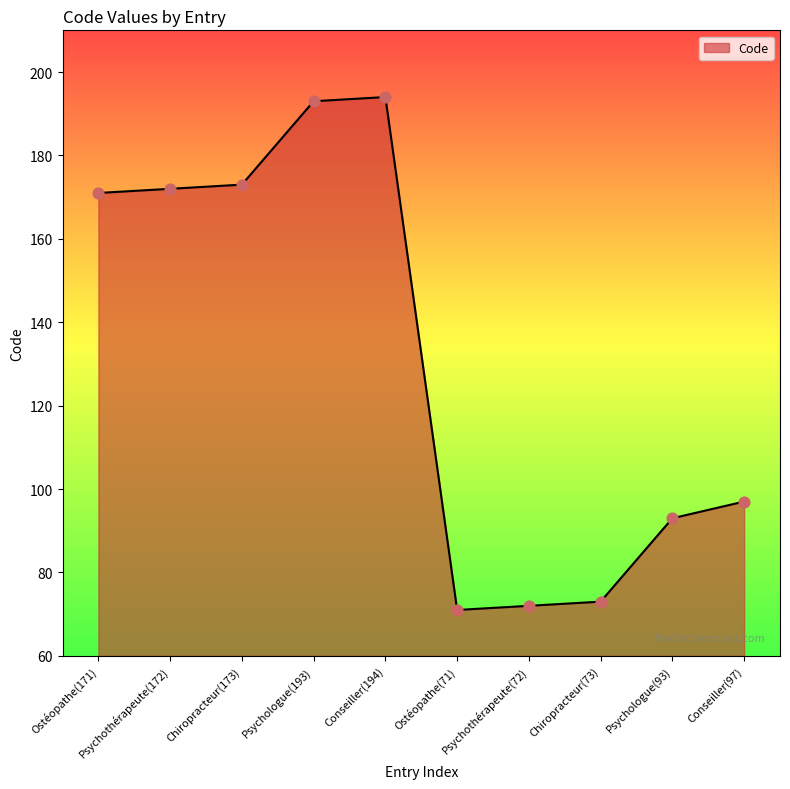

What is the ratio of the value at Psychothérapeute(172) to the value at Psychologue(93)?

1.8